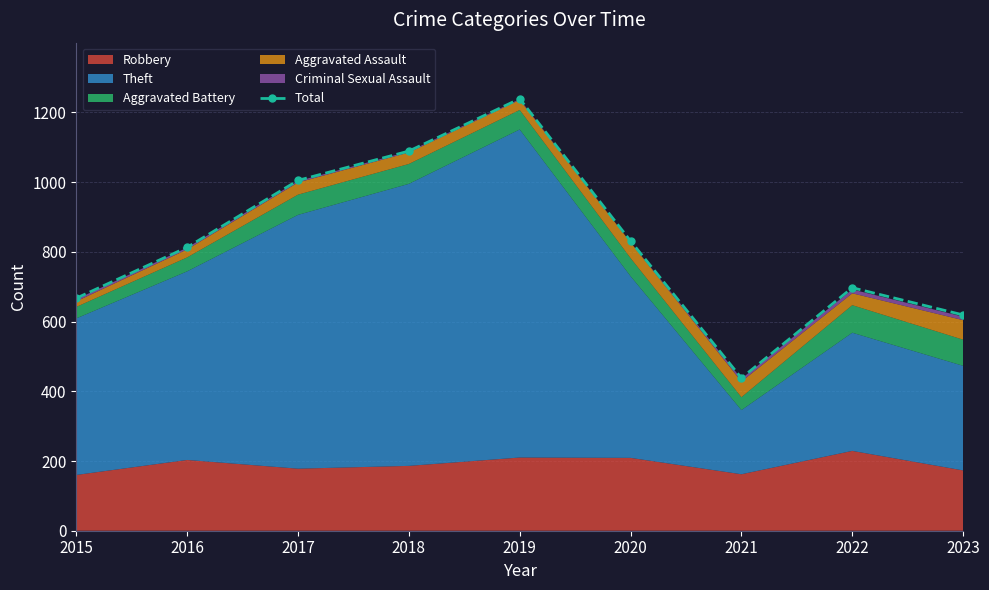

What is the value of the 1st point from the left?

667